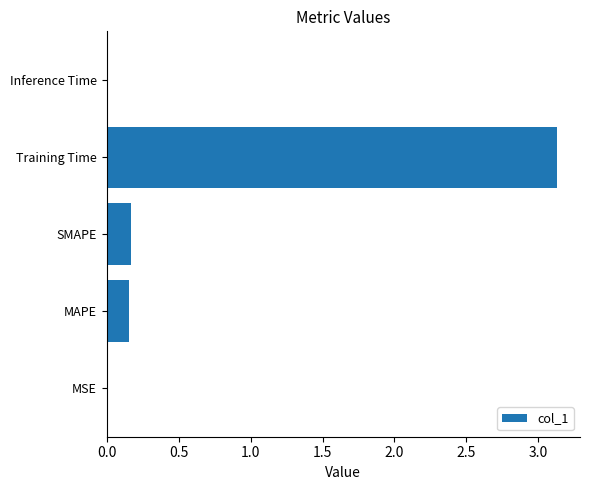

At which category does the chart reach its peak across all series?

Training Time